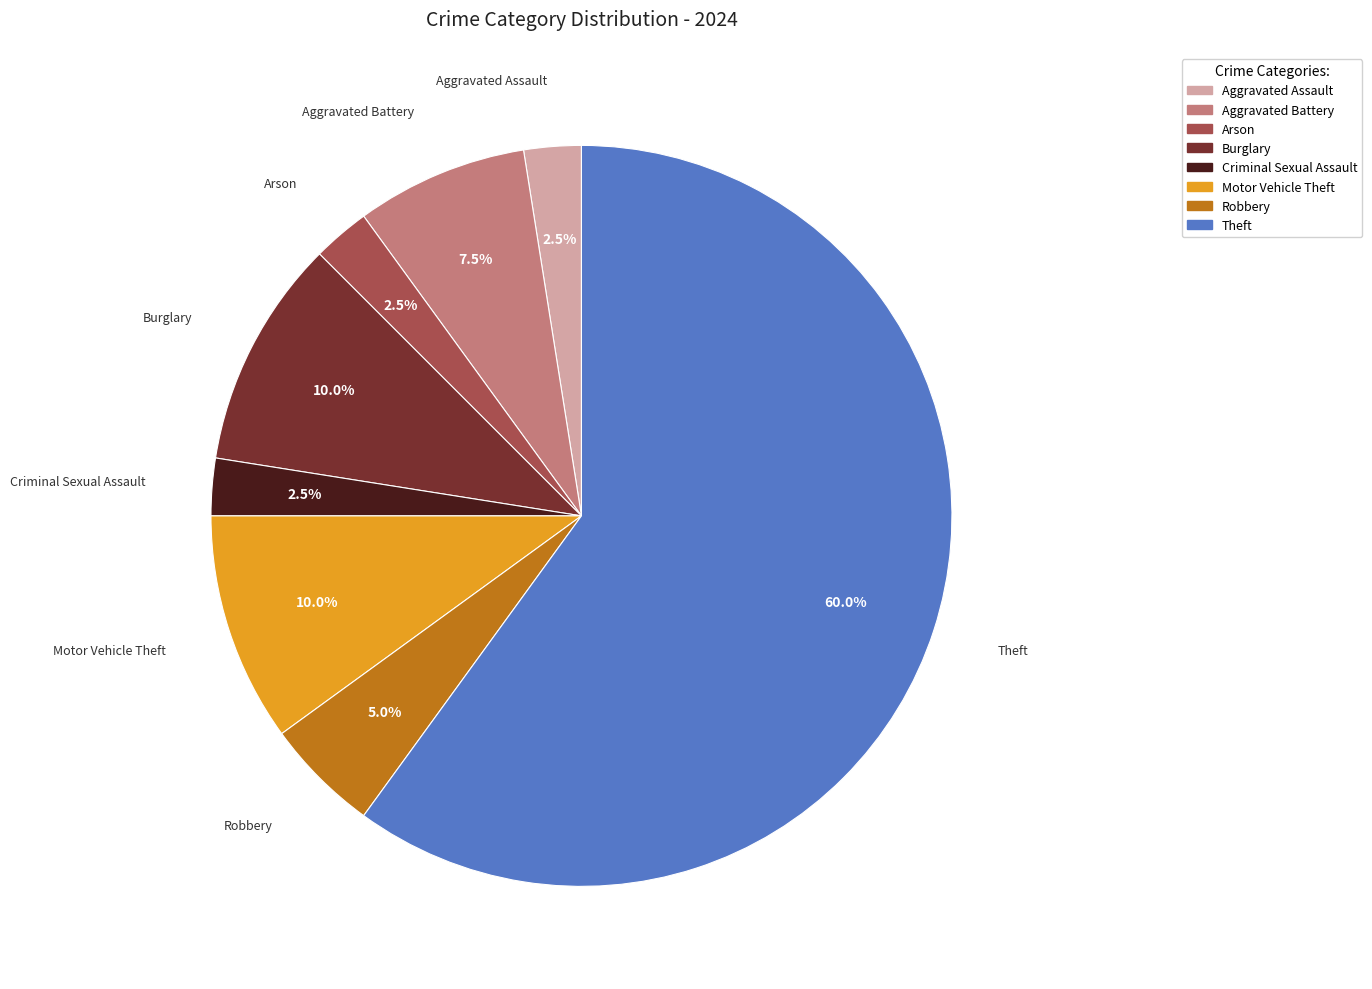

To the nearest percent, what portion does Robbery represent?

5%